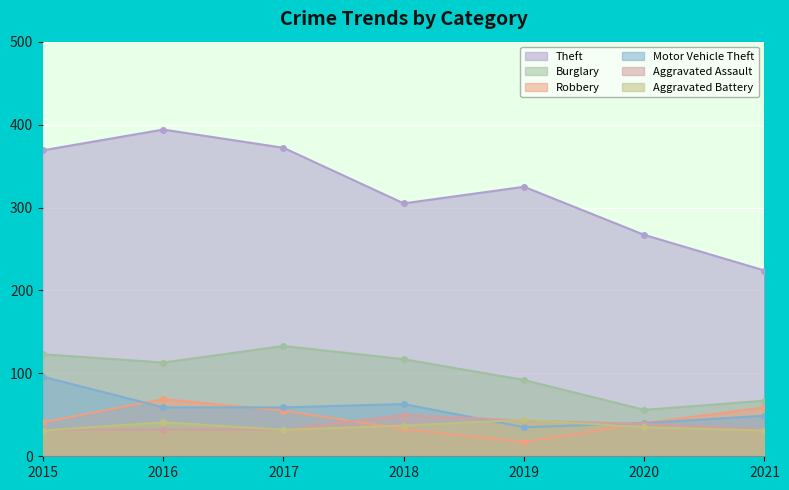

Count the number of categories in the chart.

7